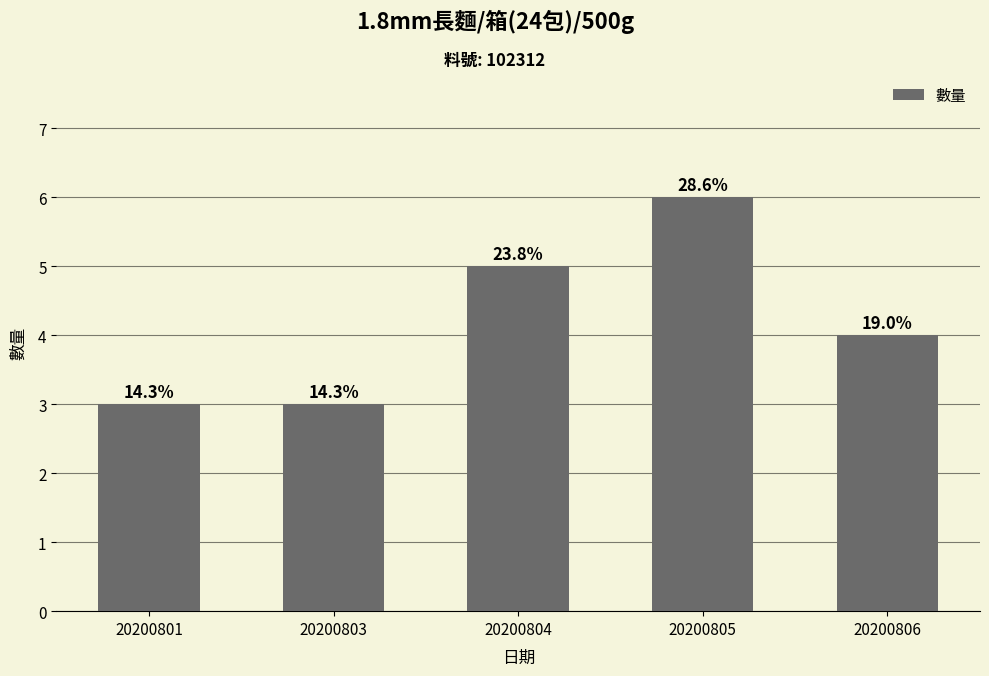

Is it true that the value at 20200805 is 9?

False